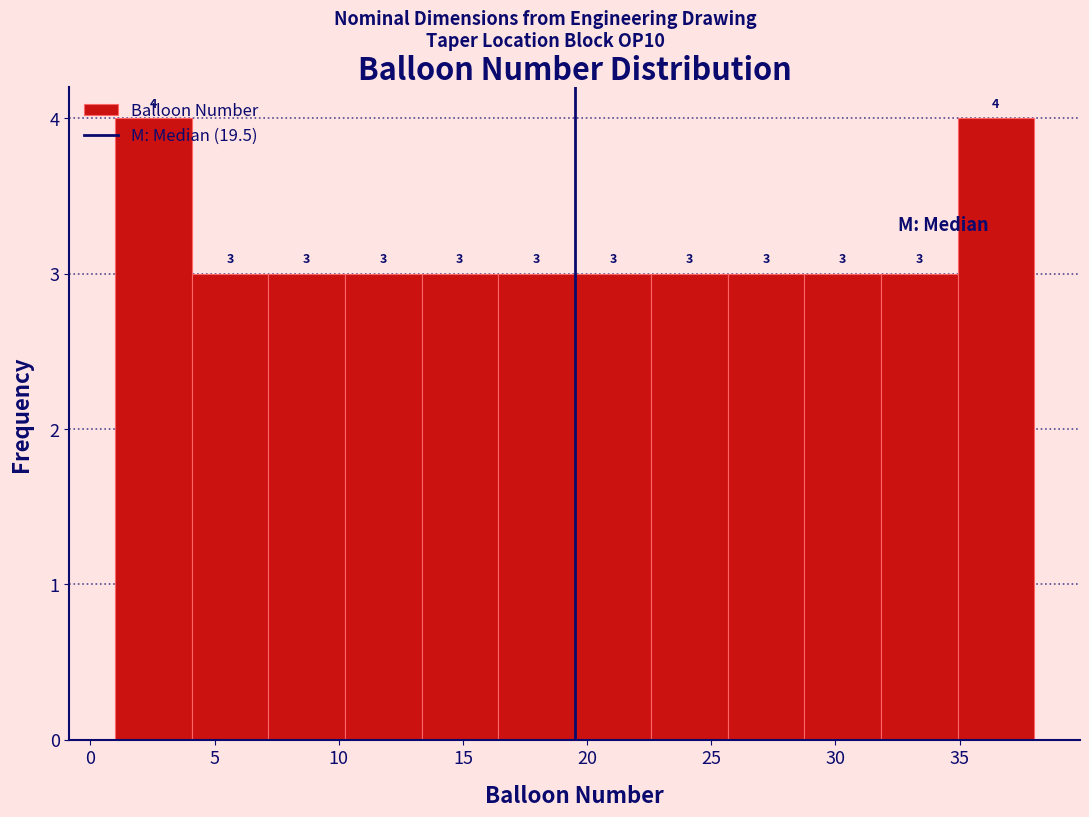

What is the height of the bar covering 13.5 to 16.5 on the x-axis? The bar edges are not printed on the chart, so give them approximately, as read against the axis.

3